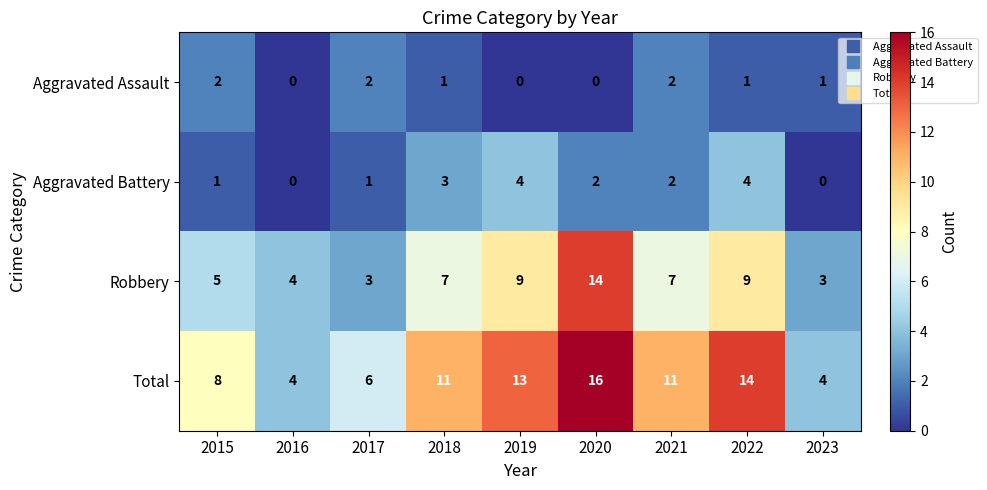

What is the approximate value of Total at 2023?

4